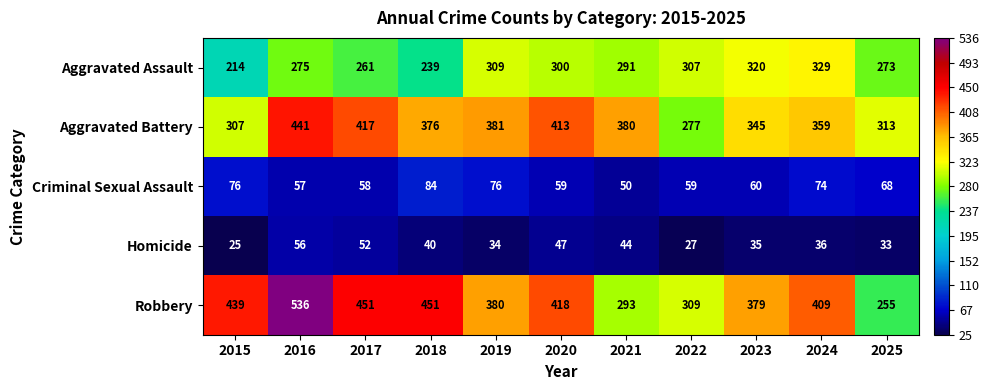

The Aggravated Battery series shows 380 at 2021. True or false?

True